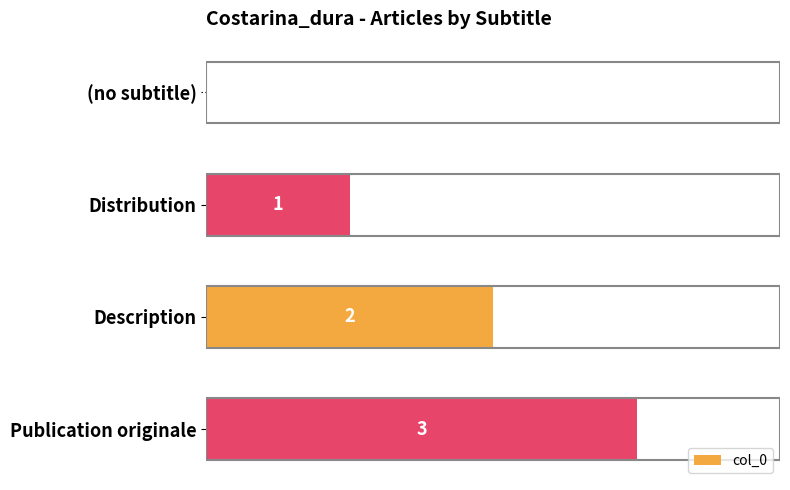

How many positive values are there?

3